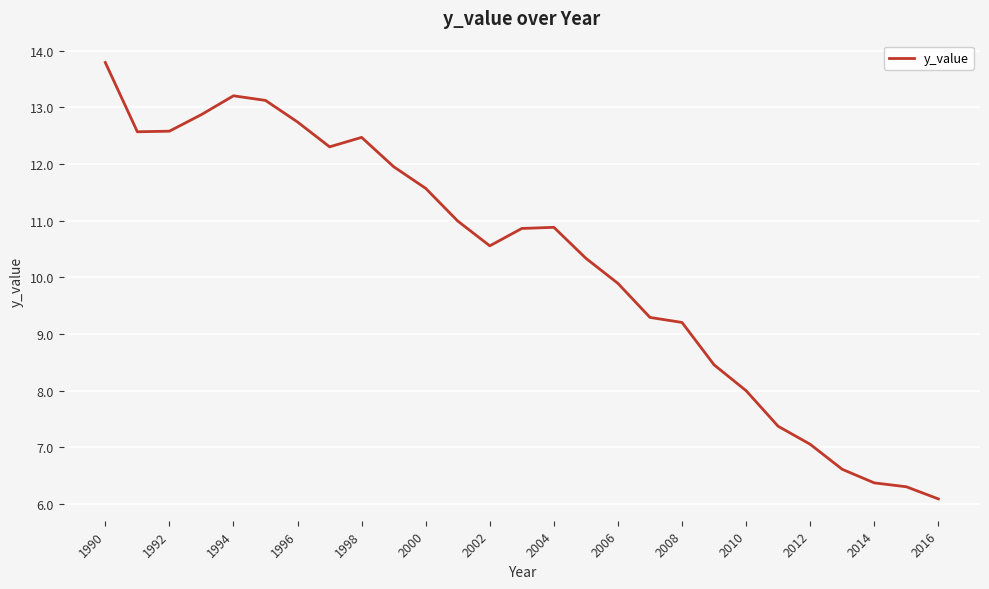

What is the greatest value displayed?

13.8